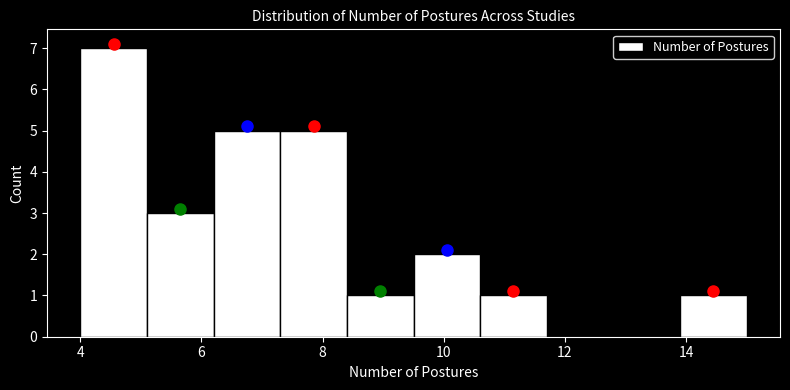

Which range on the x-axis has the tallest bar?

4.0 to 5.1